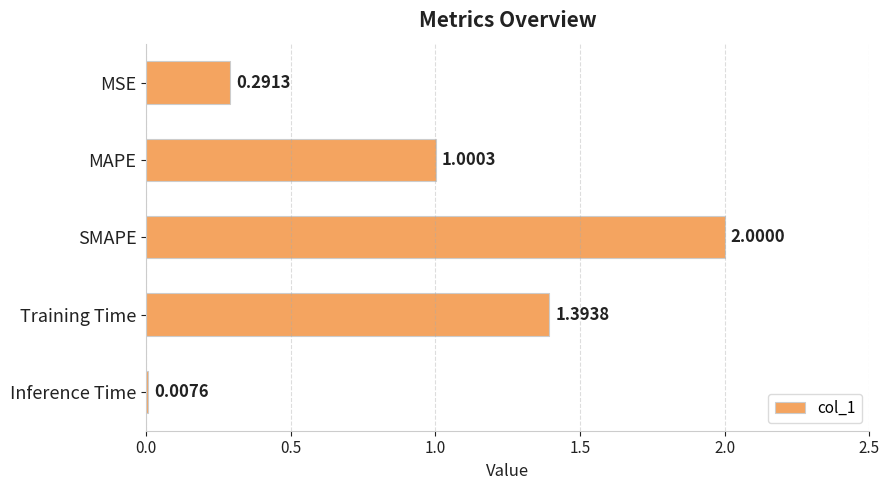

What is the difference between the maximum and minimum values?

2.0